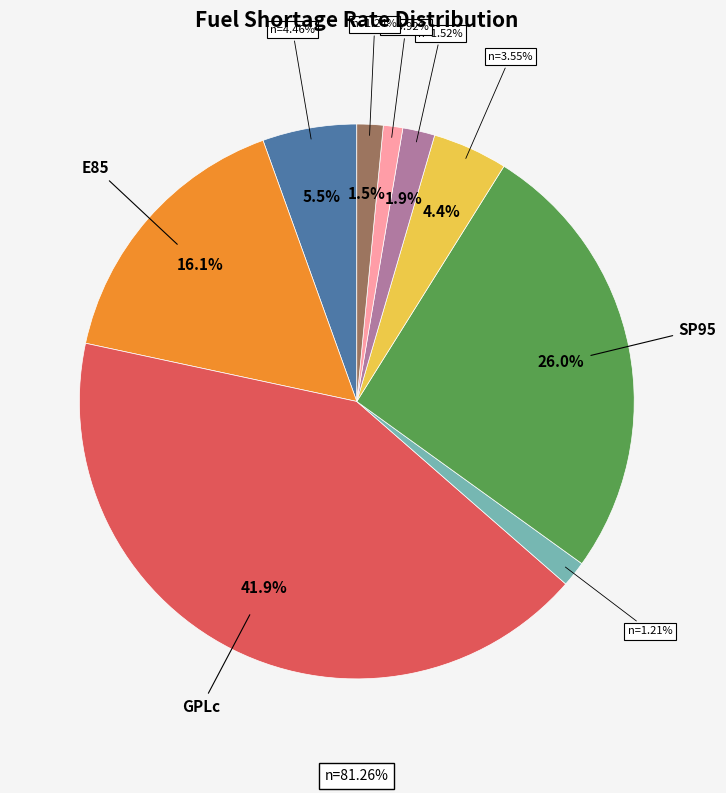

The deux_produits slice represents 11% of the pie. True or false?

False